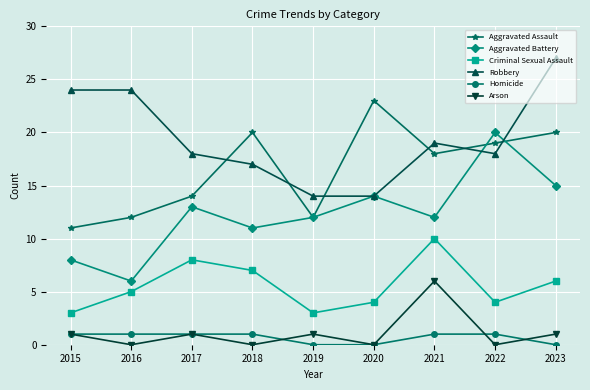

Which series has the widest spread of values?

Aggravated Battery